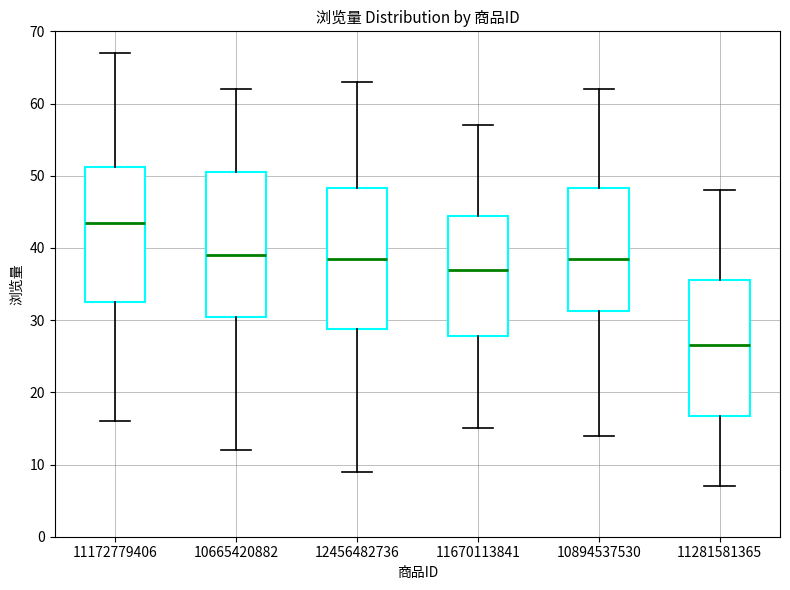

Where is the upper edge of the box at x = 11172779406 on the y-axis? The values are not printed on the chart, so give them approximately, as read against the axis.

51